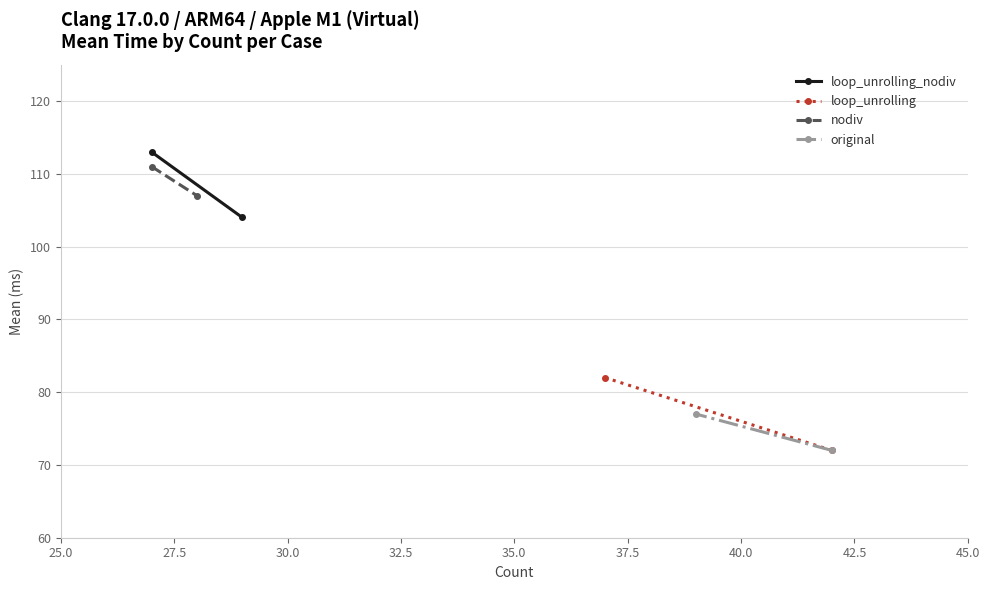

List the series in order of their peak value, highest first.

loop_unrolling_nodiv, nodiv, loop_unrolling, original